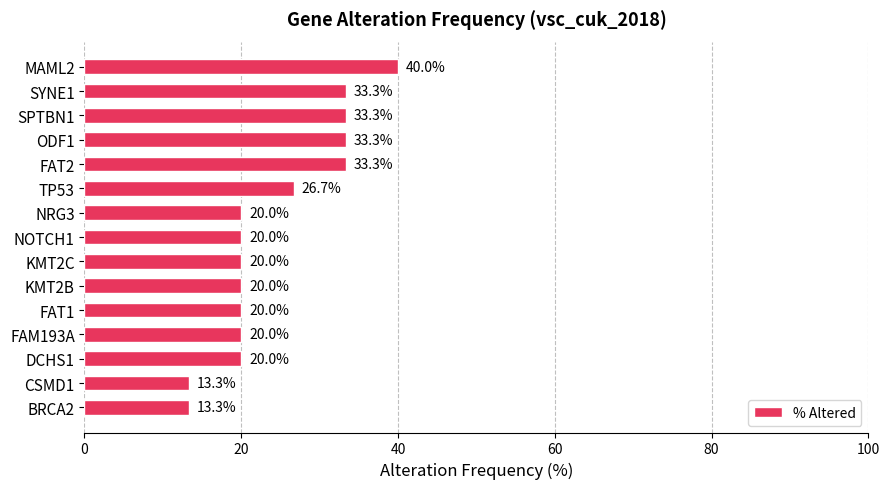

The value at KMT2B is 20.0. True or false?

True